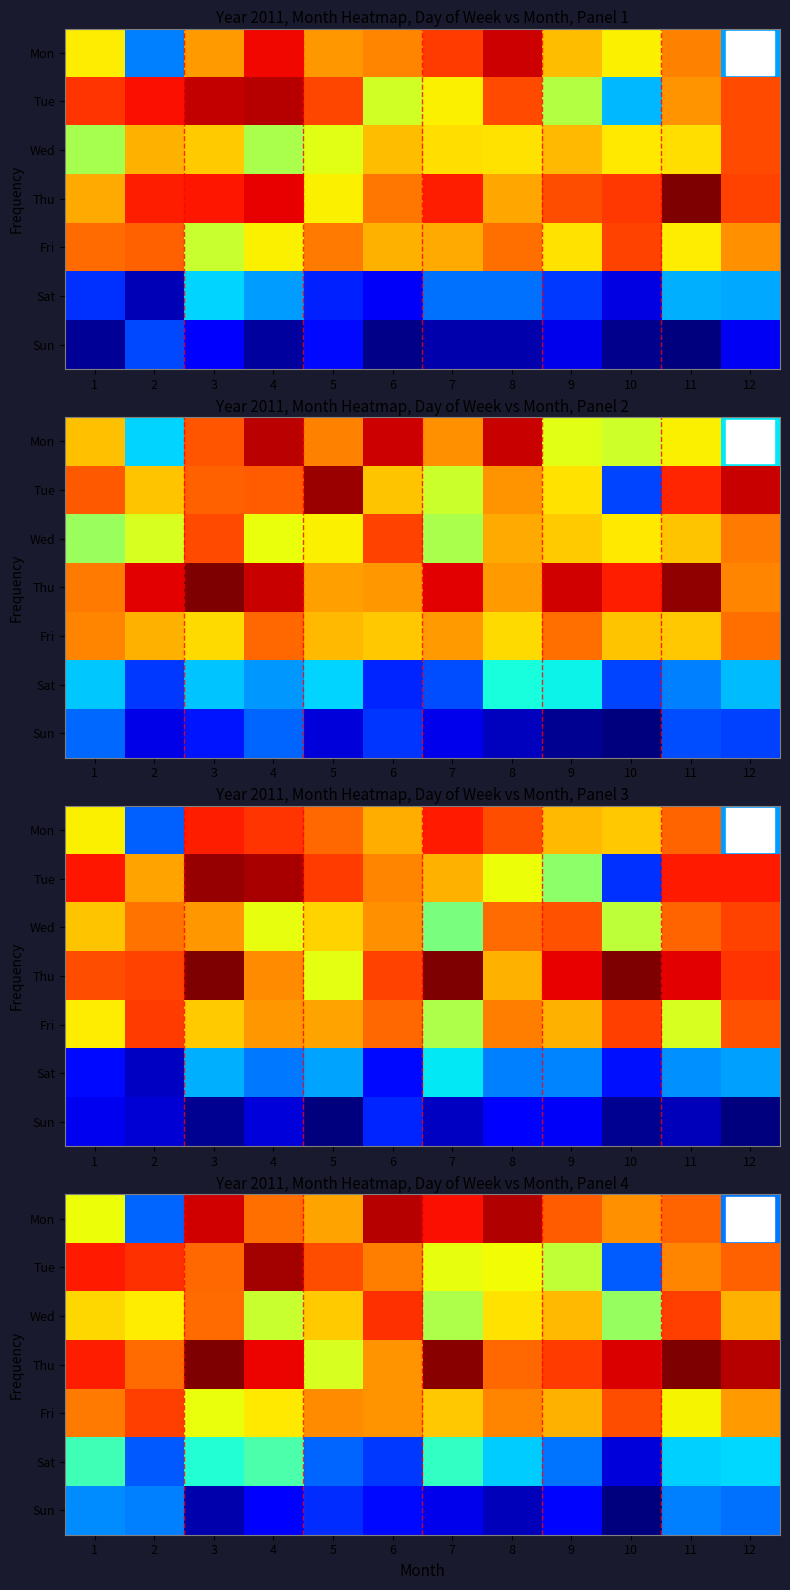

Which series has the largest range (max minus min)?

Tue